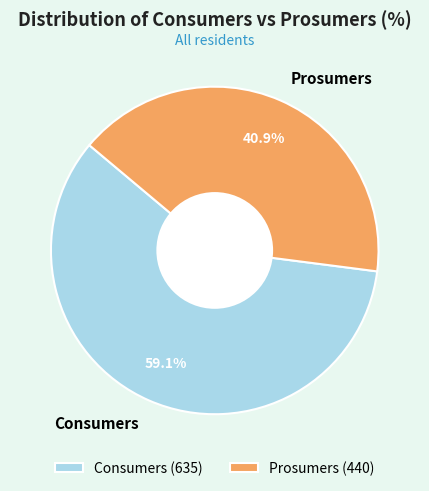

What percentage is the Consumers slice, to the nearest percent?

59%